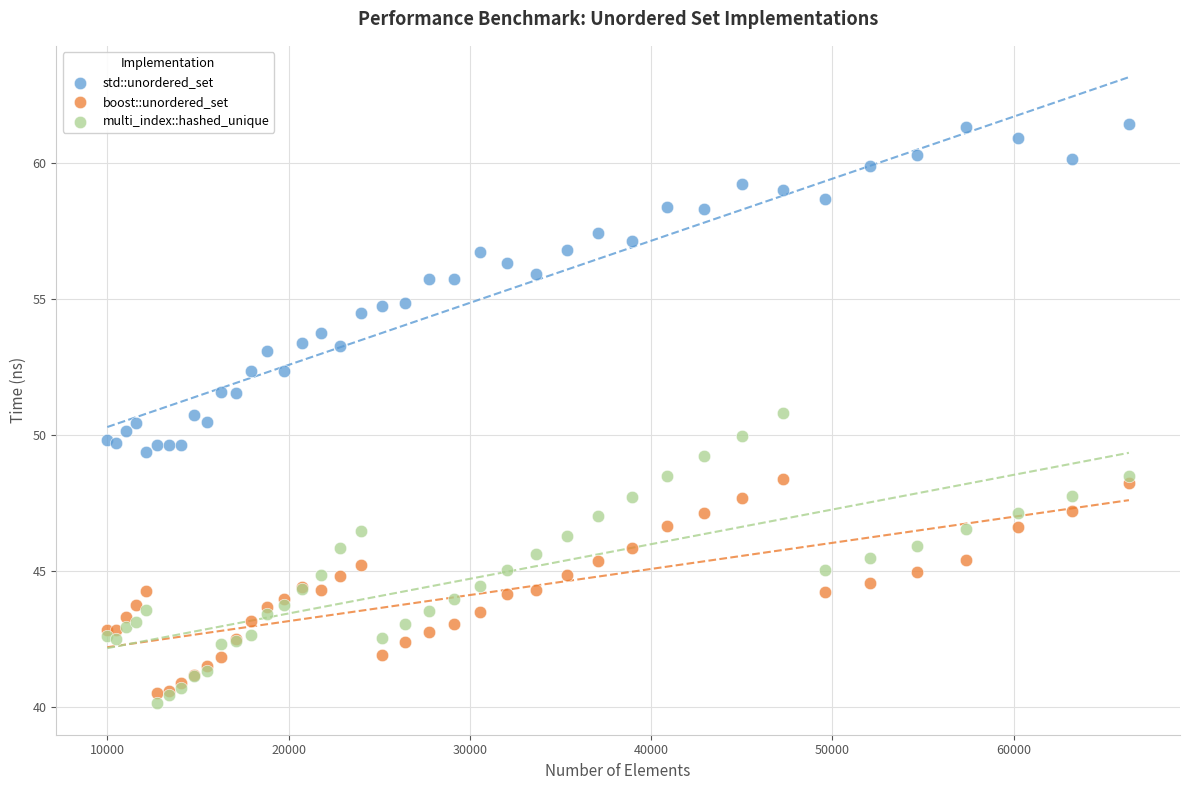

Which series has the largest Y range (max minus min)?

std::unordered_set